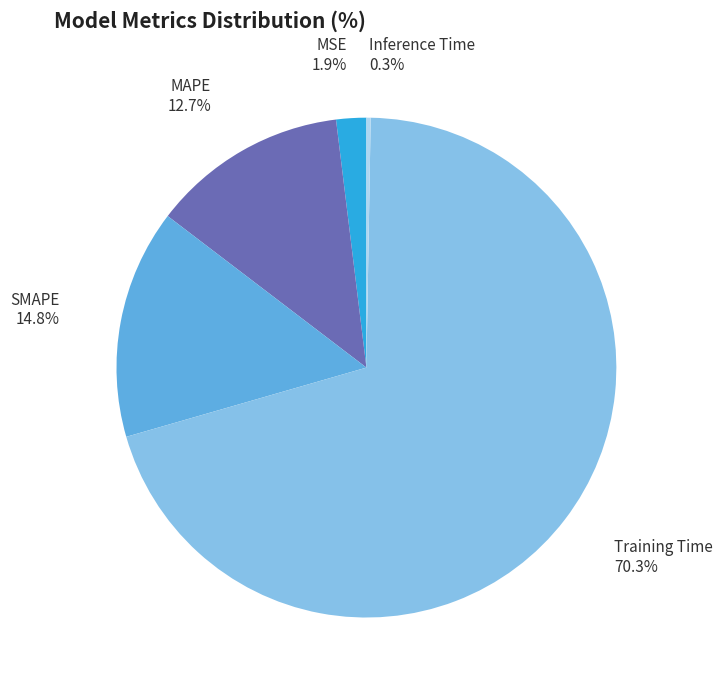

Does any single category account for the majority?

Yes